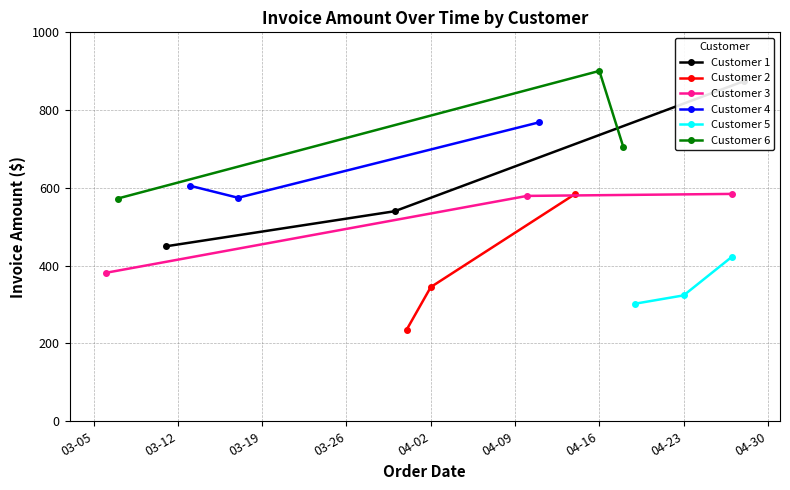

What is the minimum value for Customer 3?

381.6